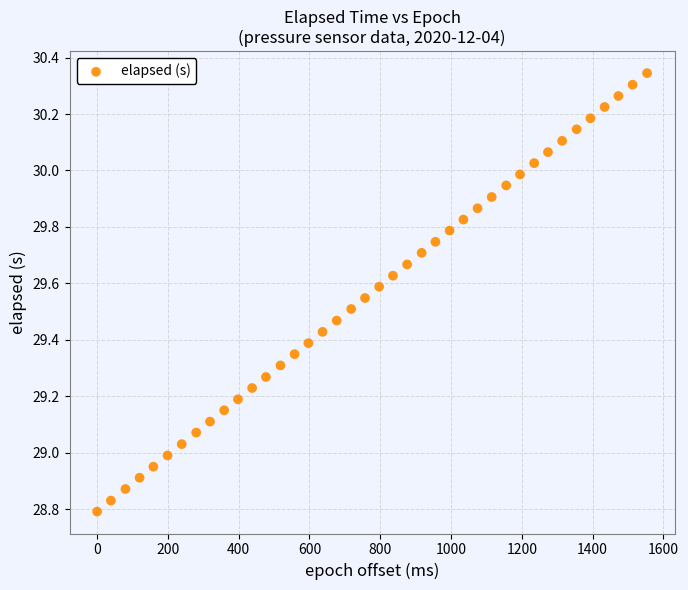

What is the range of Y values (max minus min)?

1.6